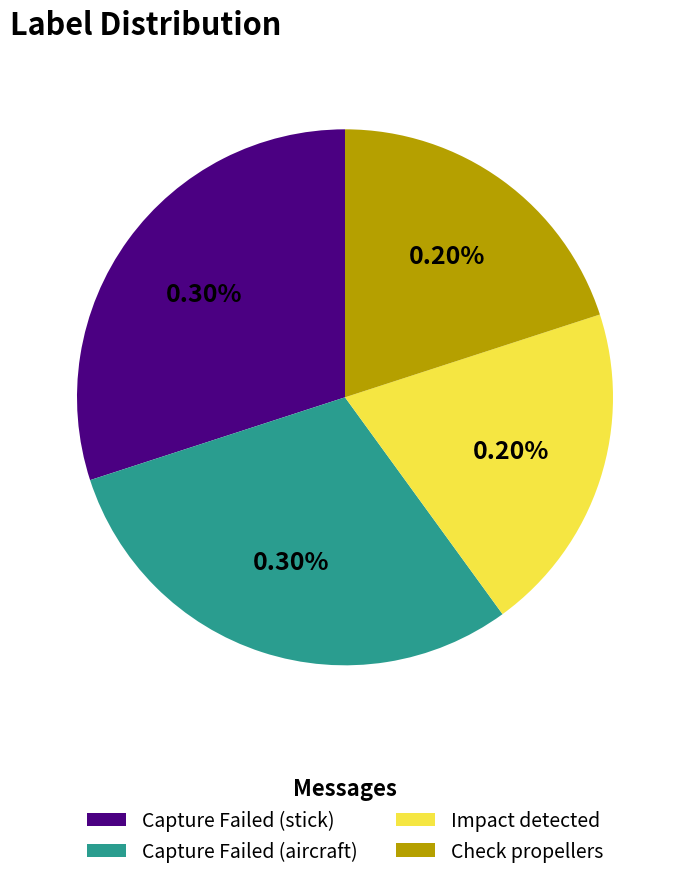

Is it true that Check propellers is 15% of the pie?

False